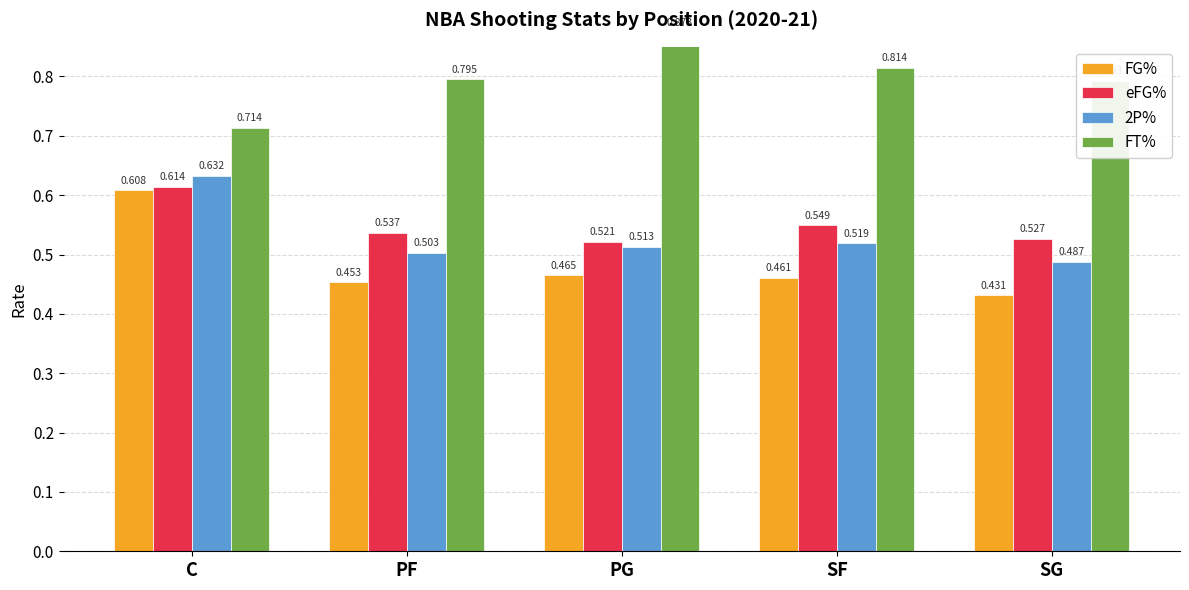

Reading left to right, what are all the values shown in this chart?

FG%: C=0.6	PF=0.5	PG=0.5	SF=0.5	SG=0.4
eFG%: C=0.6	PF=0.5	PG=0.5	SF=0.5	SG=0.5
2P%: C=0.6	PF=0.5	PG=0.5	SF=0.5	SG=0.5
FT%: C=0.7	PF=0.8	PG=0.9	SF=0.8	SG=0.8